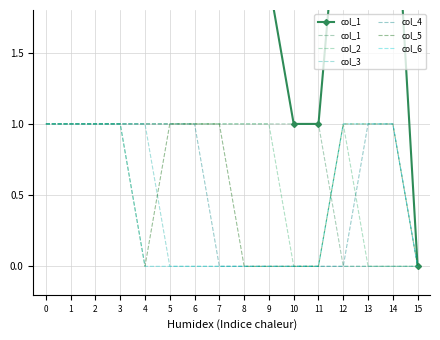

What is the sum of the col_2 values at 4 and 2?

2